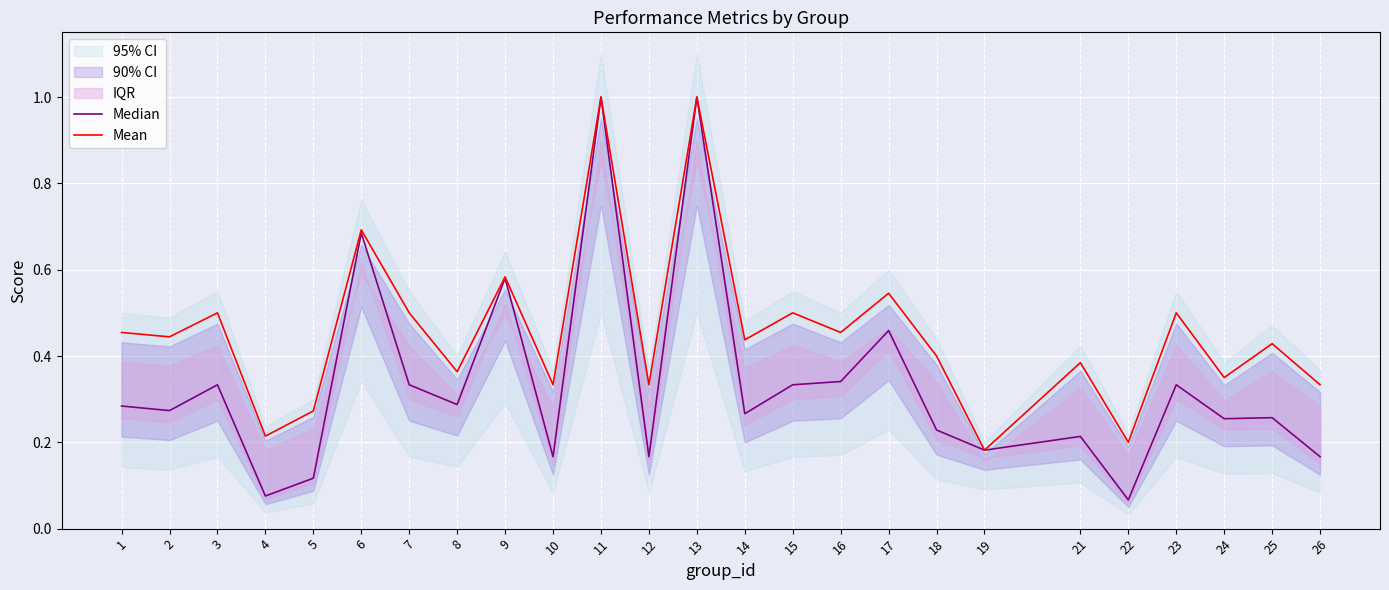

What is the total value across all series at 2?

0.7